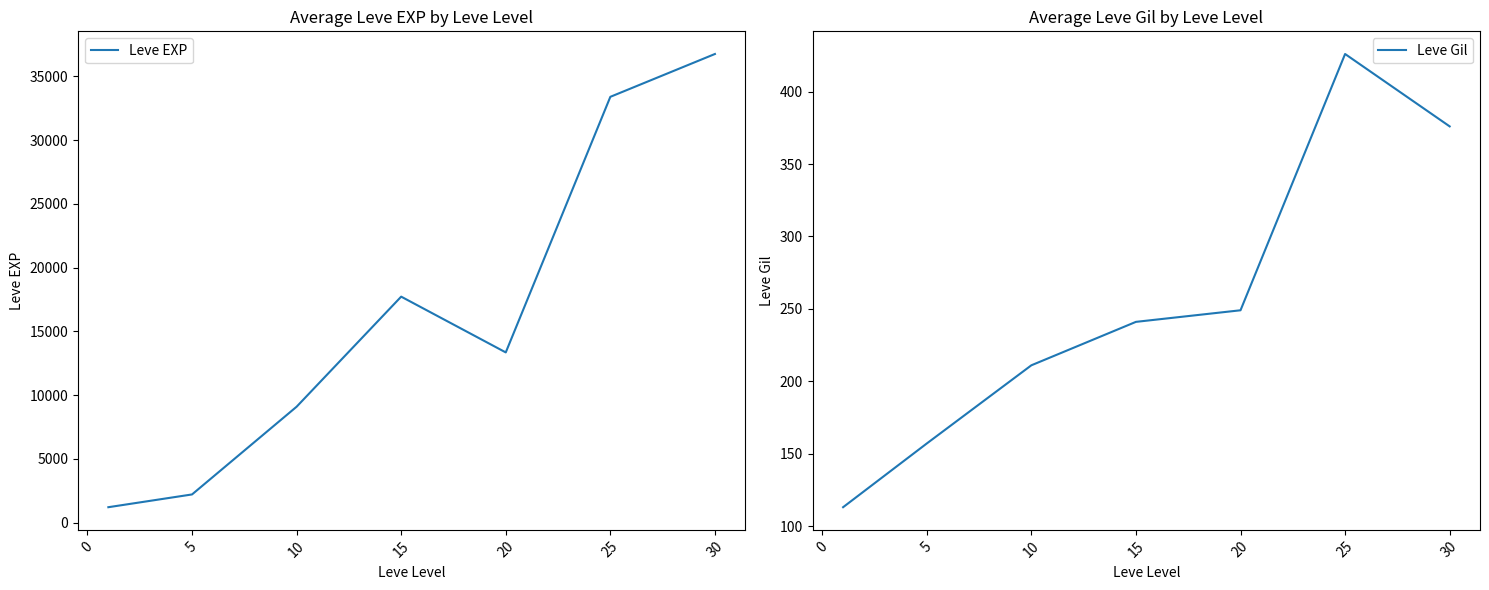

At how many categories does at least one series exceed 1221?

6